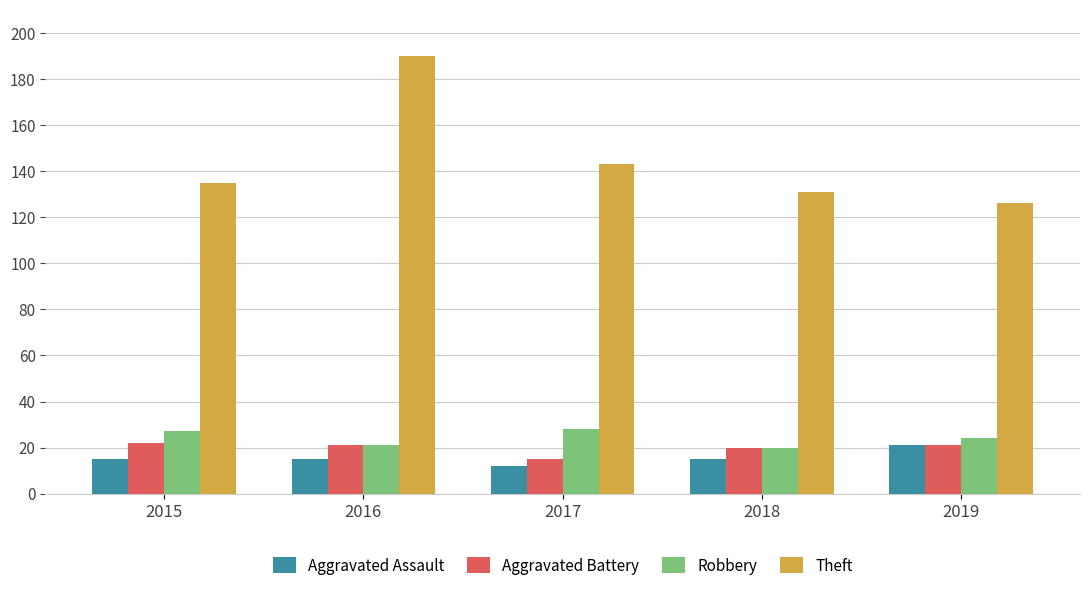

At 2015, list the series in order from largest to smallest.

Theft, Robbery, Aggravated Battery, Aggravated Assault